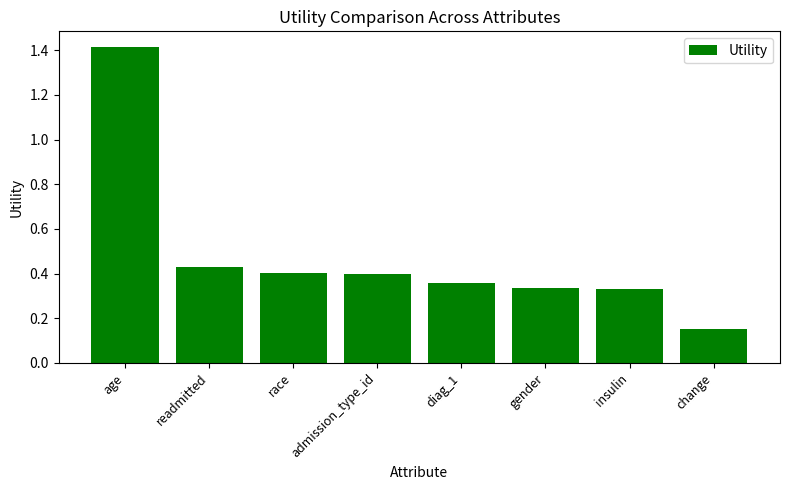

How many bars are there in total?

8